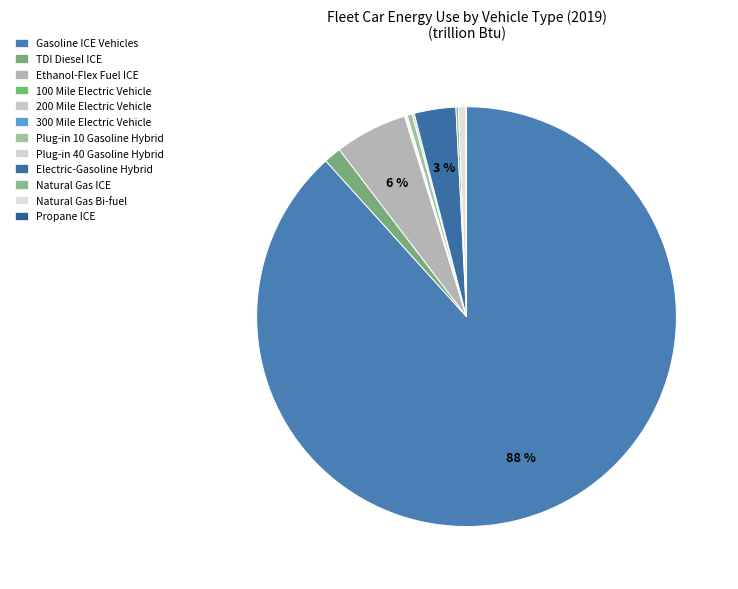

To the nearest percent, what is the combined percentage of Plug-in 10 Gasoline Hybrid and TDI Diesel ICE?

2%